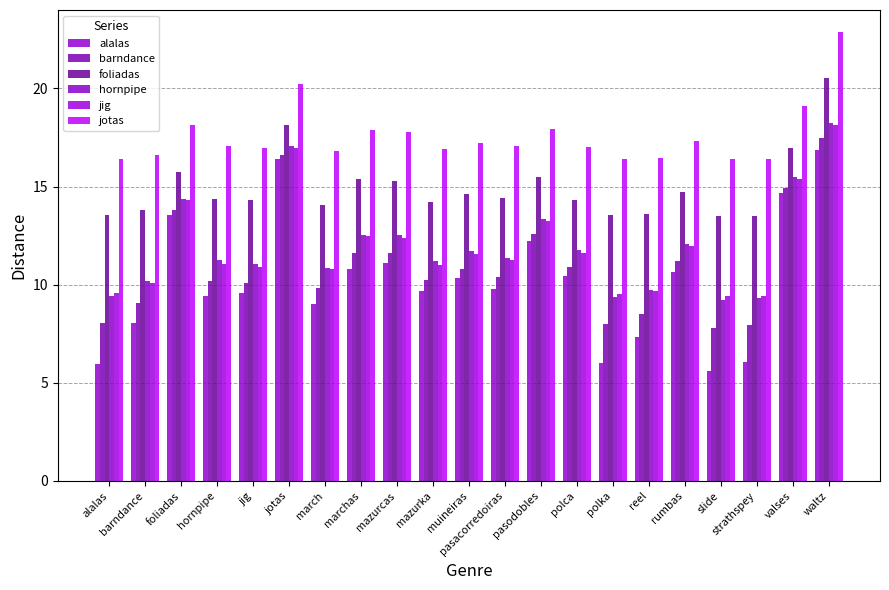

What is the sum of the hornpipe values at polca and strathspey?

21.1